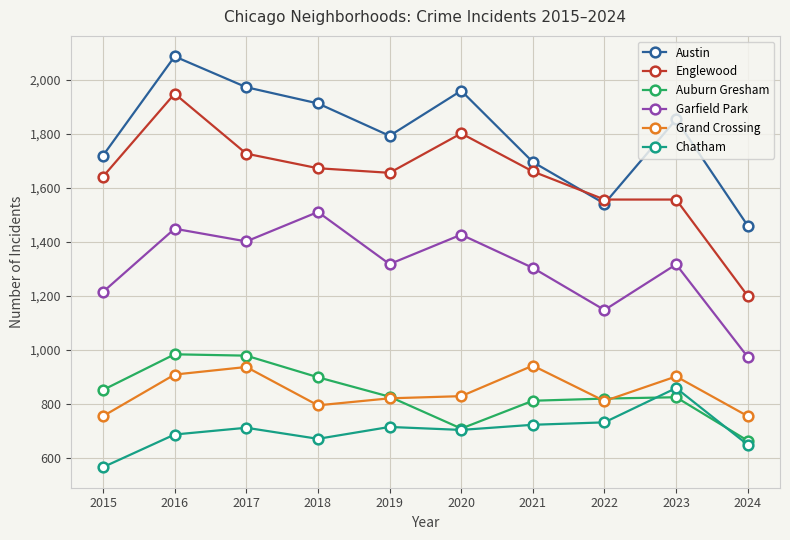

Between 2015 and 2023, which series saw the biggest shift?

Chatham